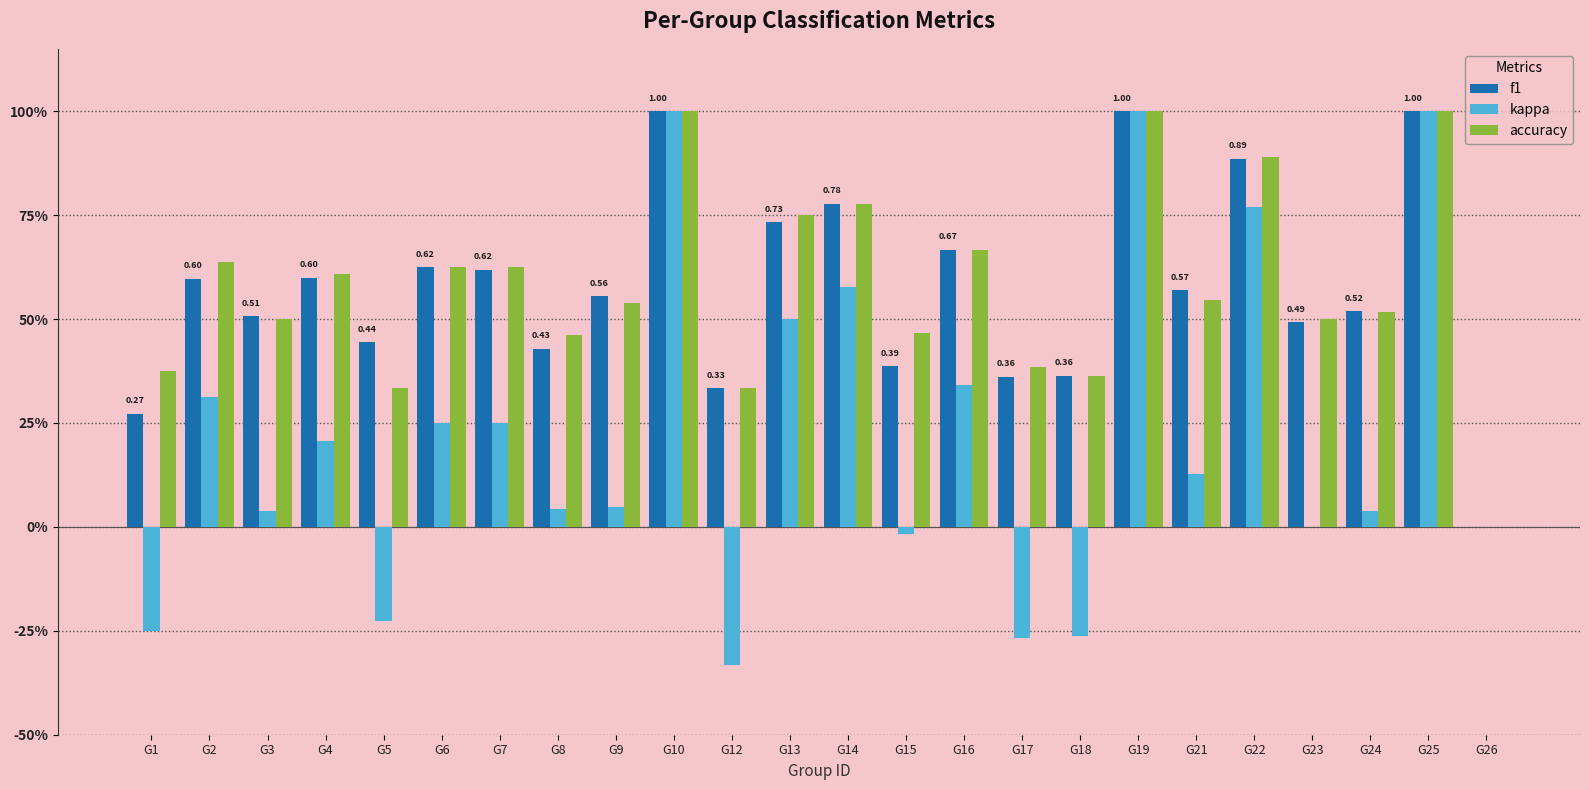

Where is f1 nearest to the value 0?

G26